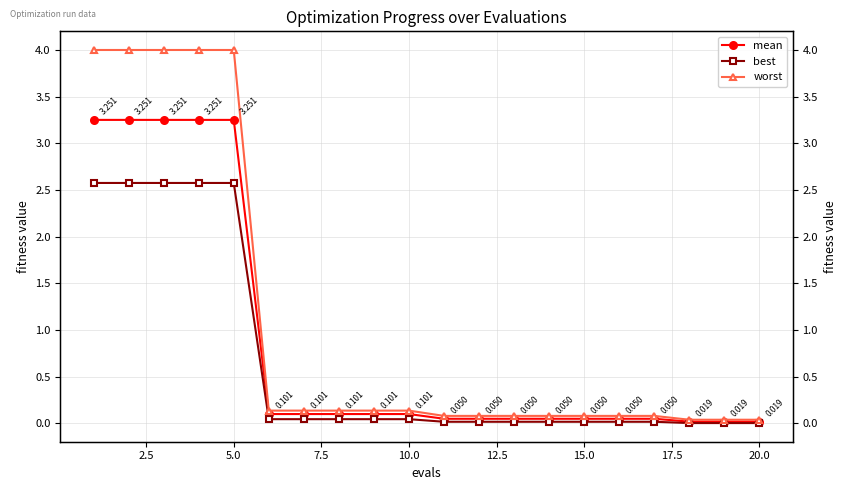

True or false: best has more than 1 points higher than both neighbors.

False